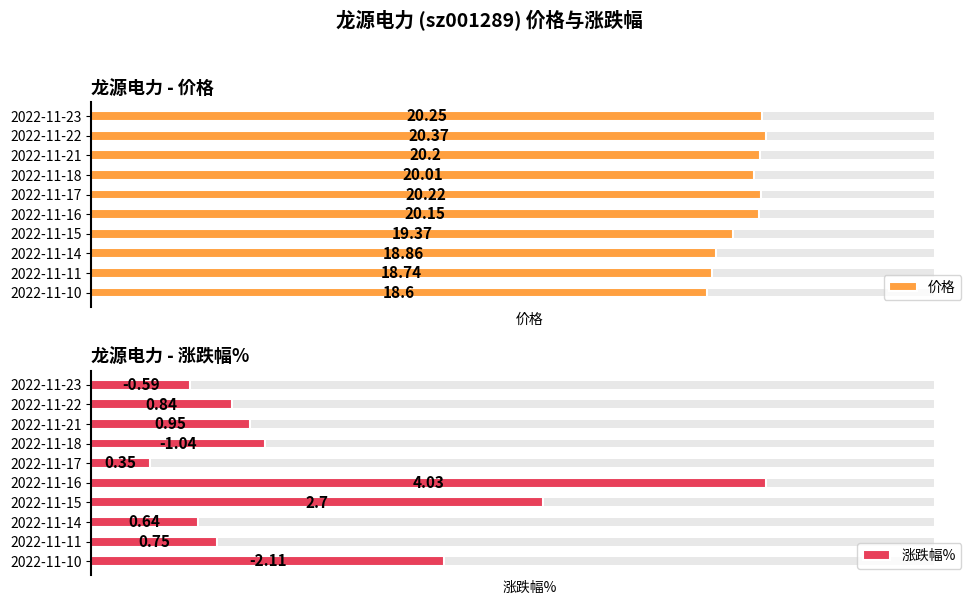

Where is 涨跌幅% nearest to the value 2?

9